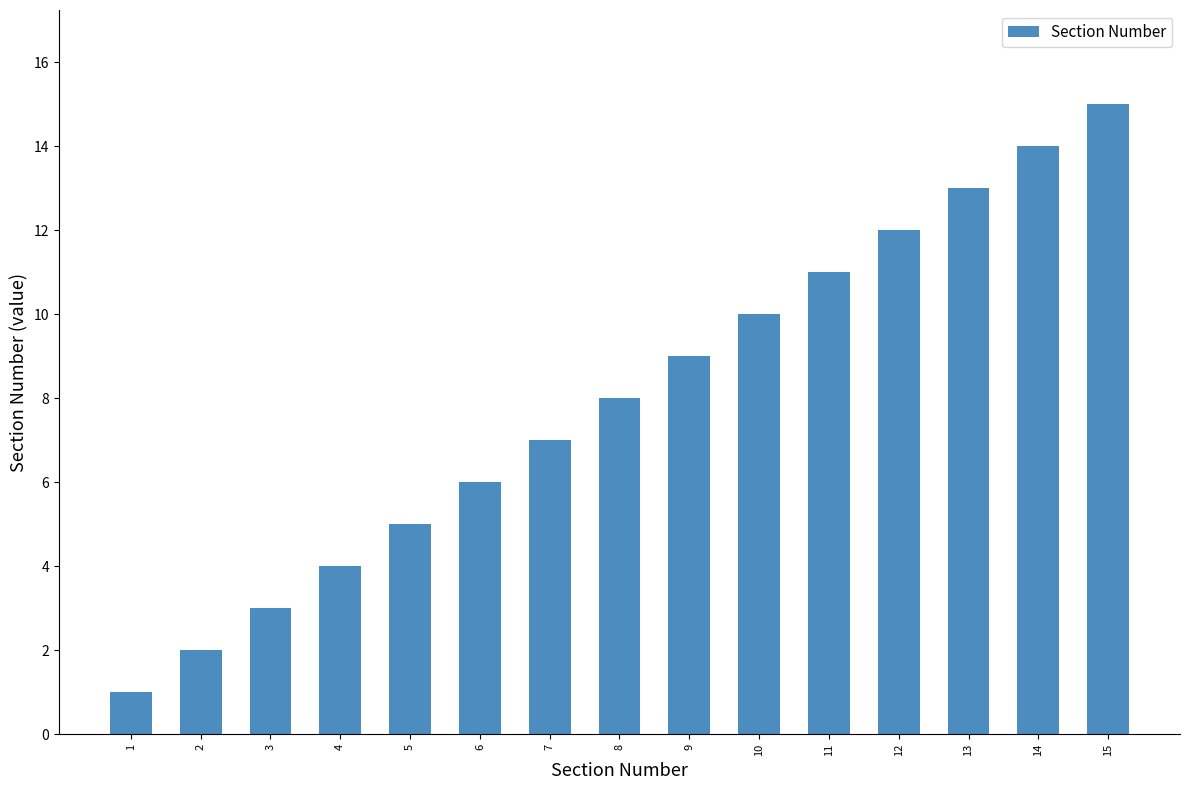

Between 5 and 14, which is larger?

14